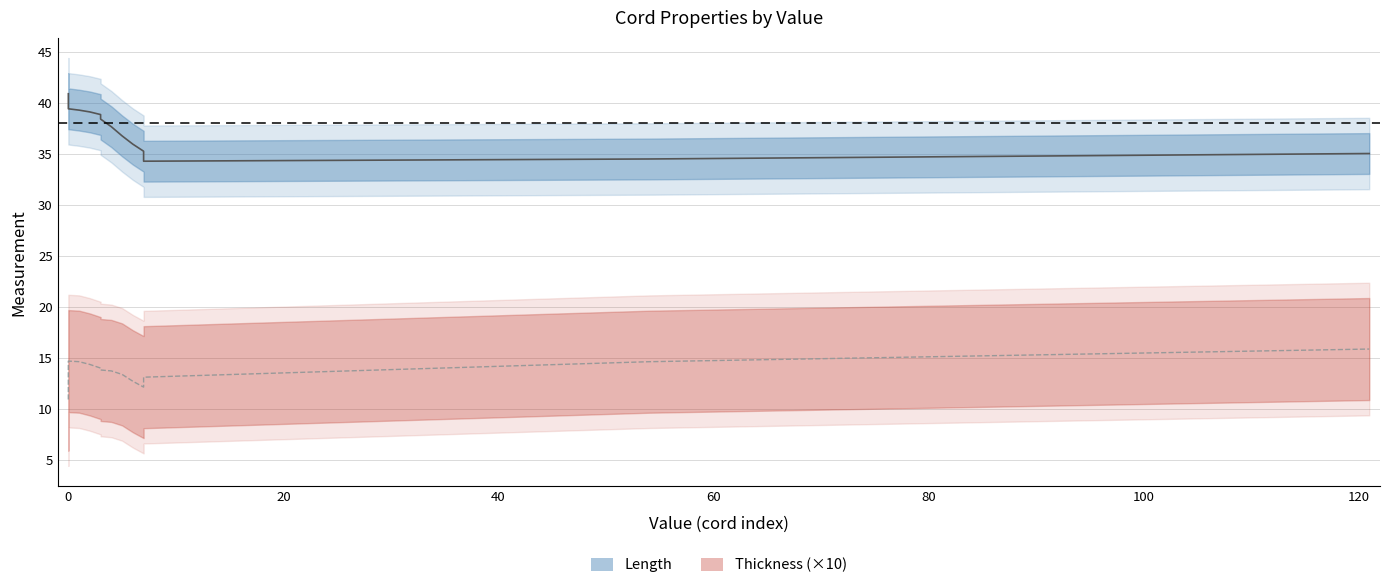

The value of Length at p17 is 67.7. True or false?

False